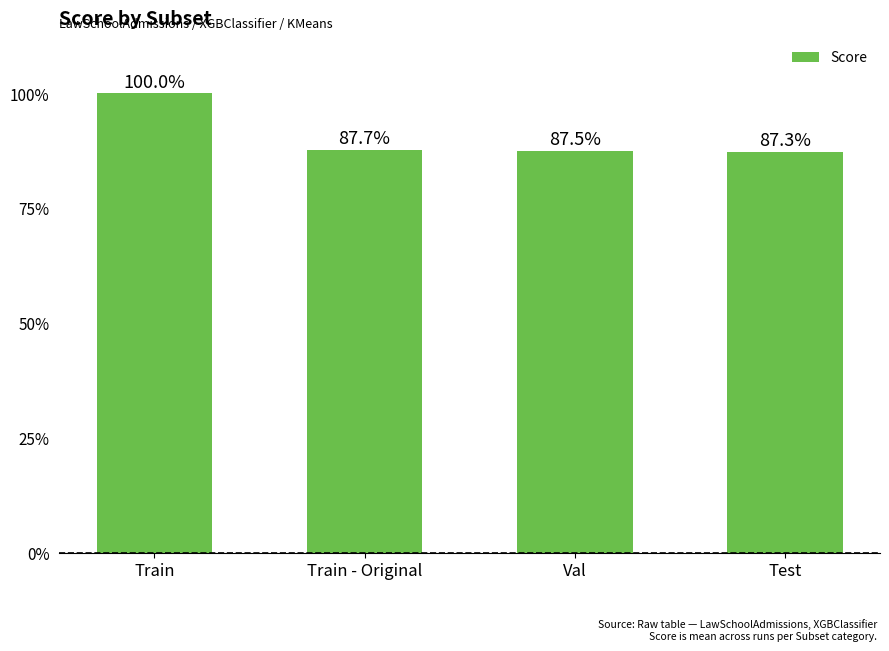

What is the difference between the maximum and second lowest values?

0.1